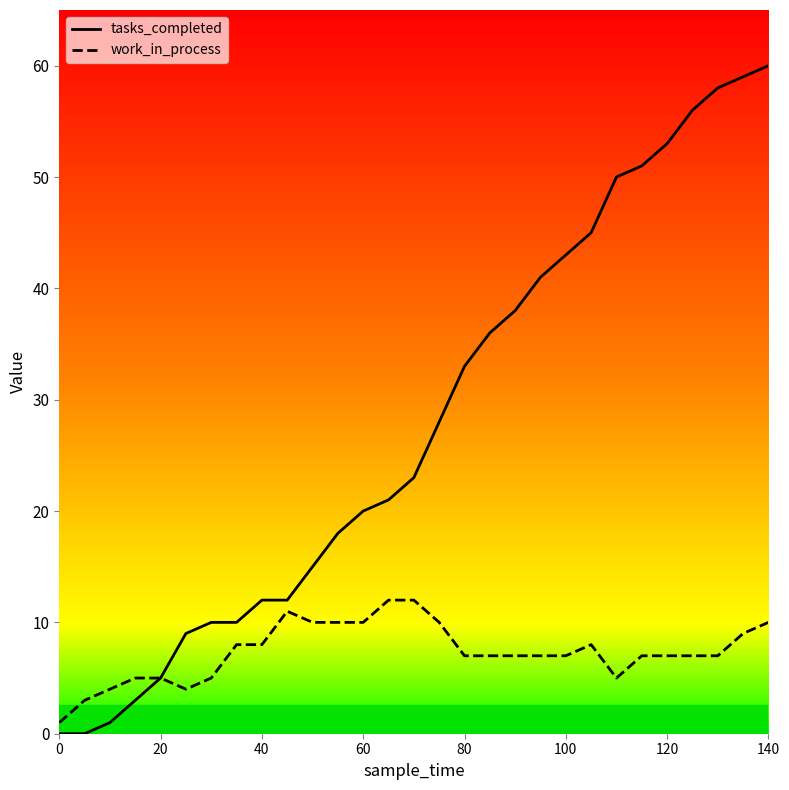

How many values in the tasks_completed series are below 23?

14